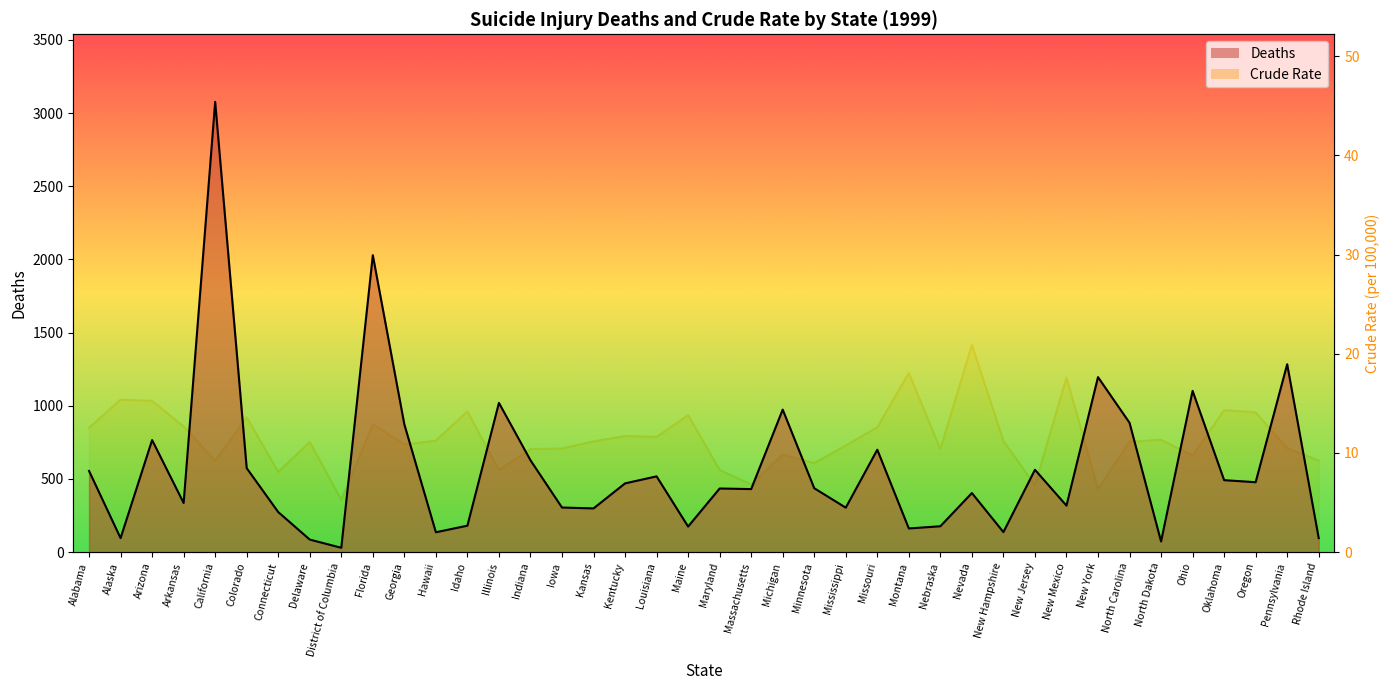

Count the number of categories in the chart.

40